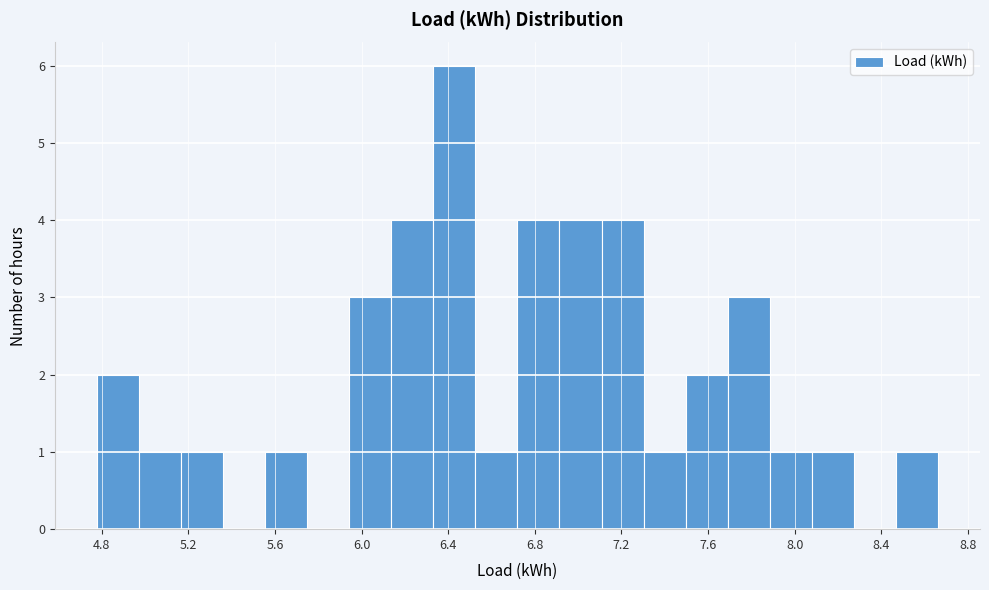

Around what value on the x-axis is the tallest bar? Give the approximate position of its centre, as read against the axis.

6.45